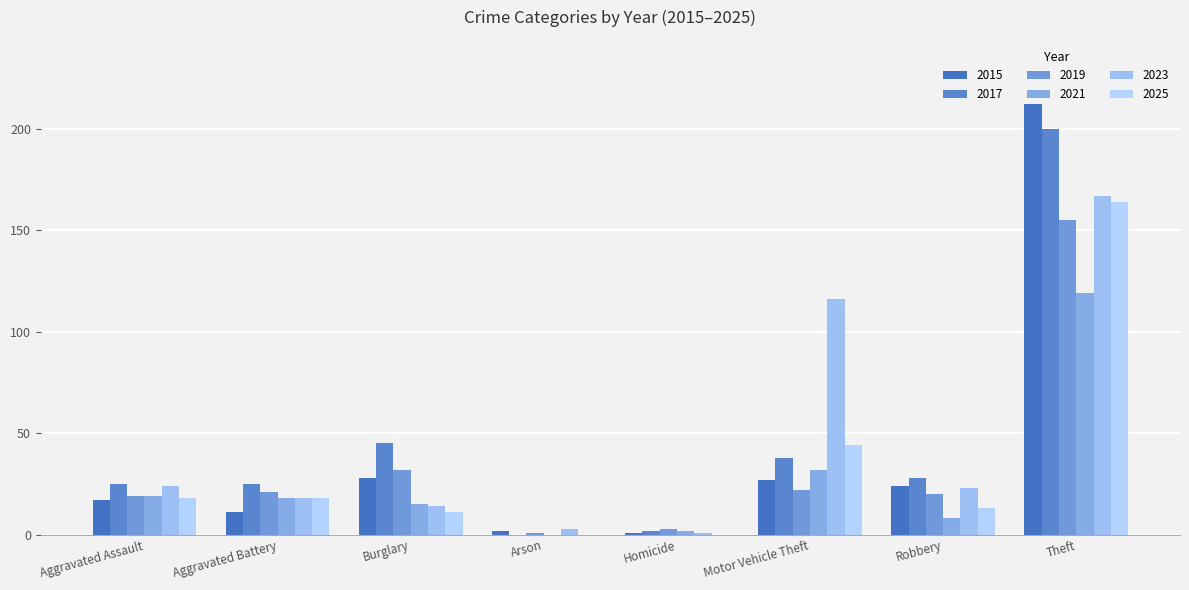

How many categories are shown in the chart?

8